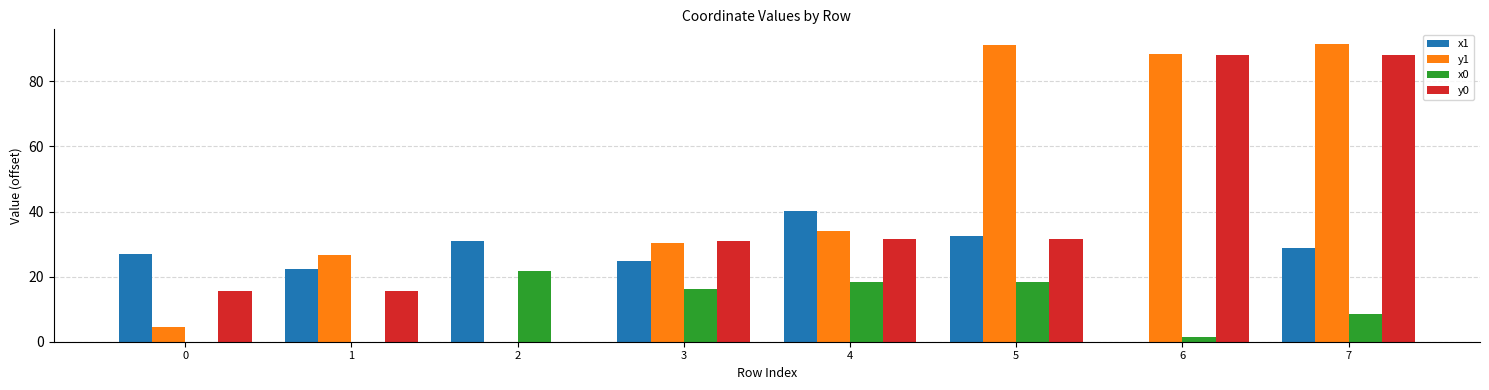

Which series has the largest total across all categories?

y1